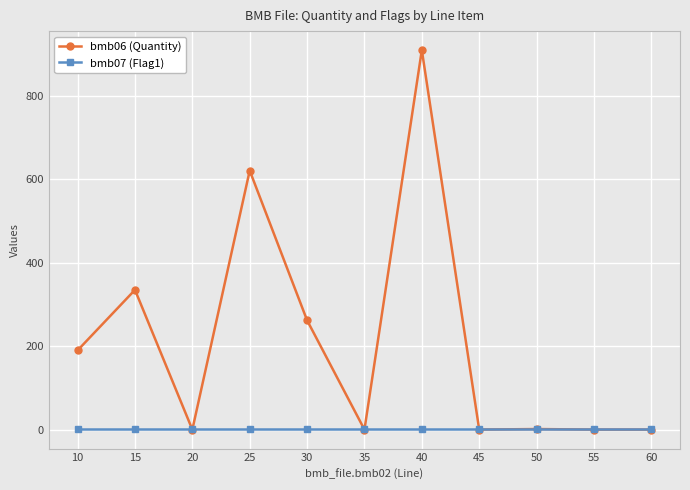

At which category does the chart reach its peak across all series?

40